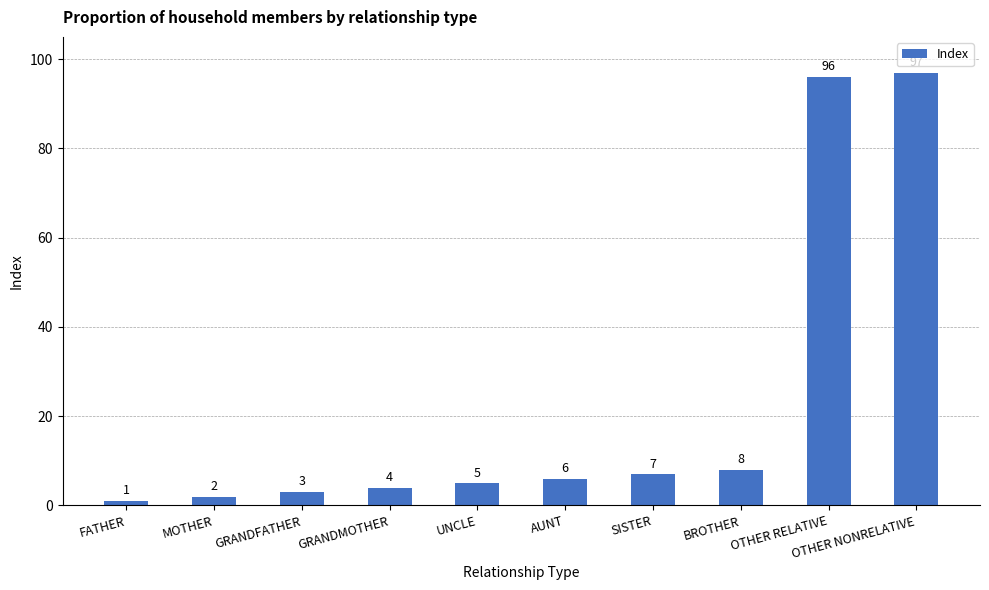

Which label corresponds to the largest value in the chart?

OTHER NONRELATIVE